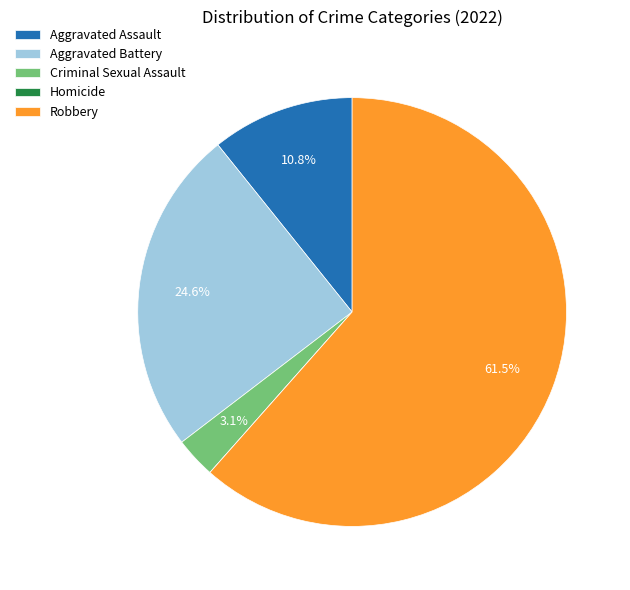

Between Aggravated Battery and Aggravated Assault, which is larger?

Aggravated Battery